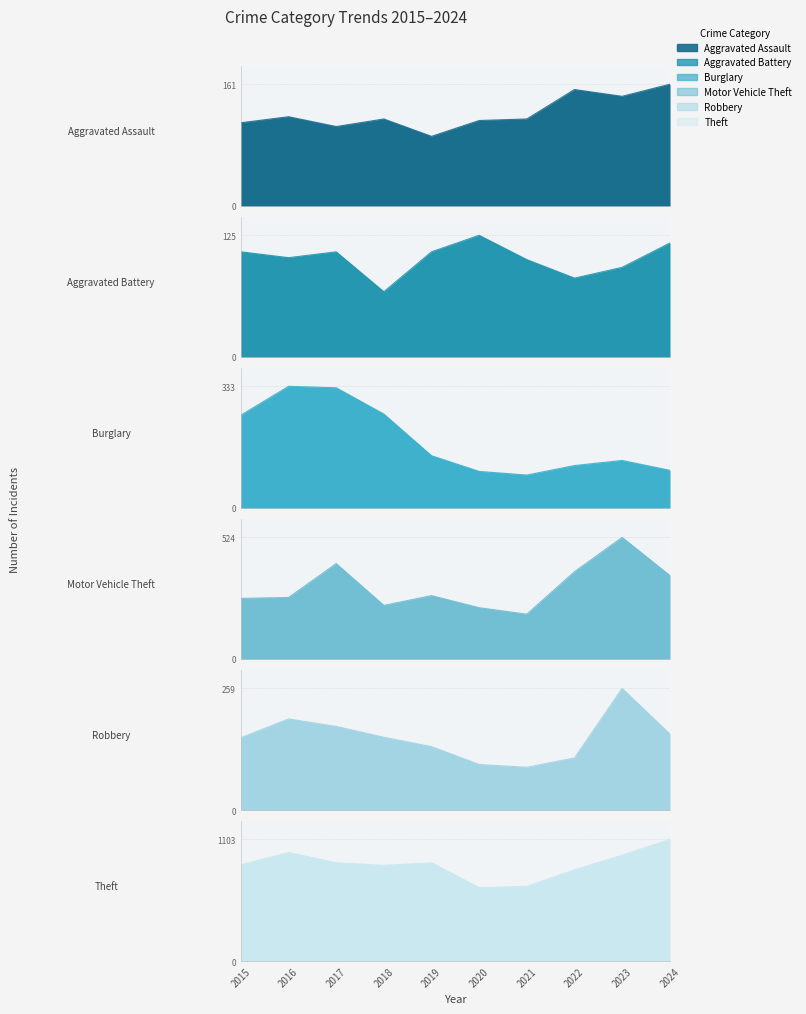

The Aggravated Battery series shows 67 at 2018. True or false?

True